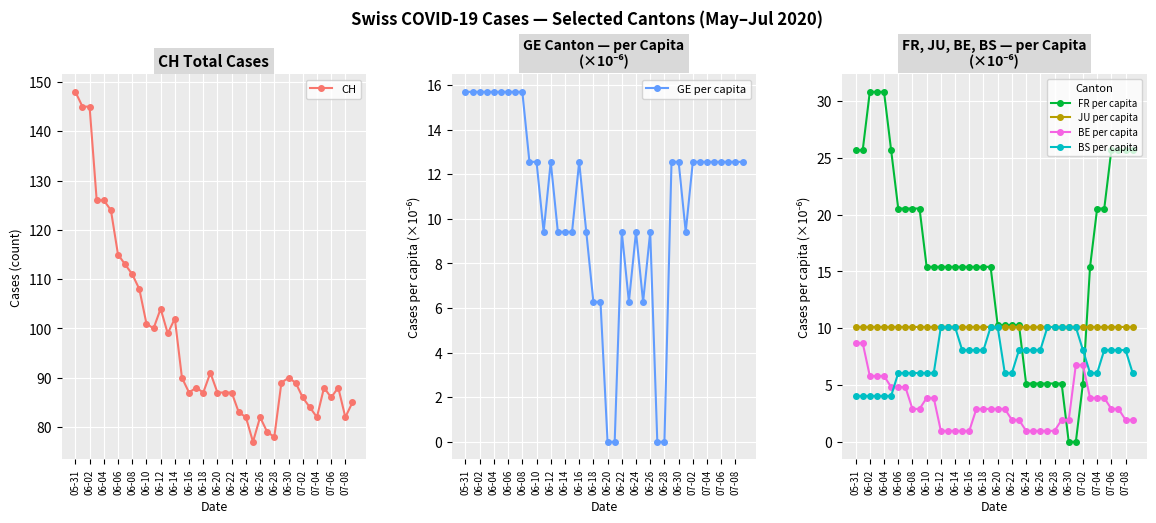

The value of FR per capita at 06-18 is 6.3. True or false?

False